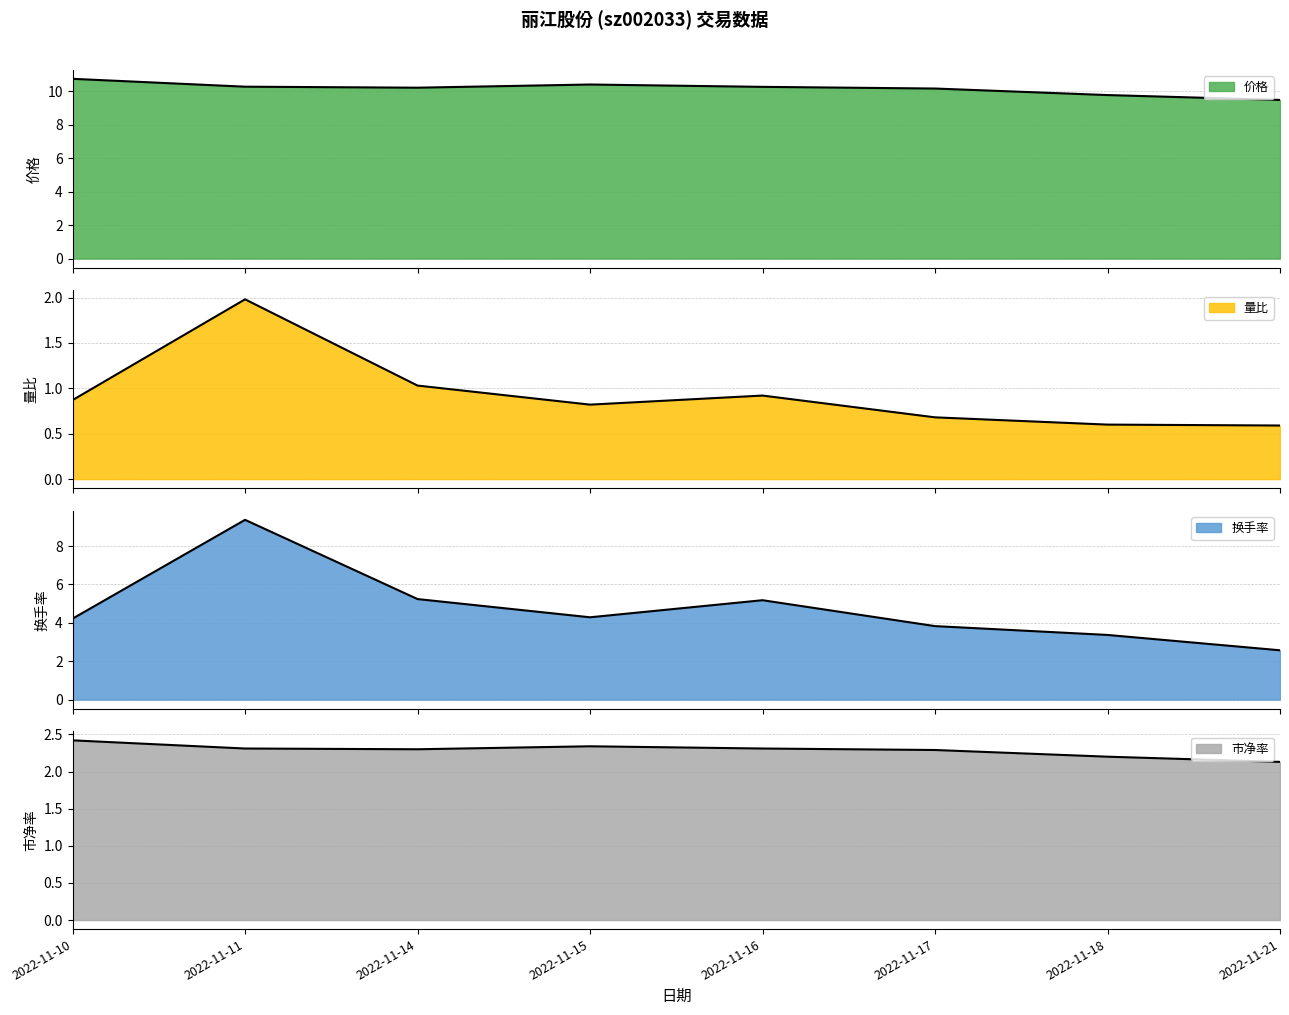

True or false: 量比 and 价格 cross at least once.

False